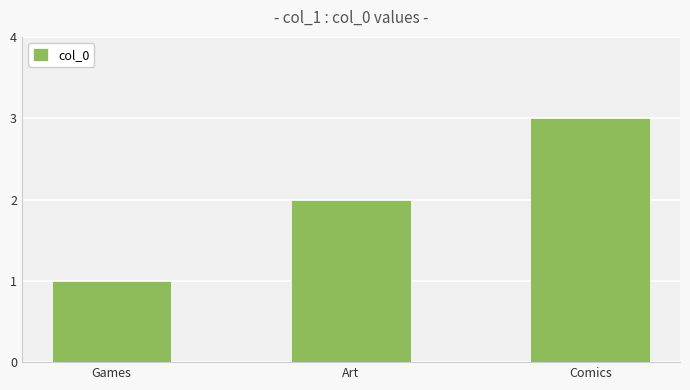

What is the label of the 1st bar from the left?

Games